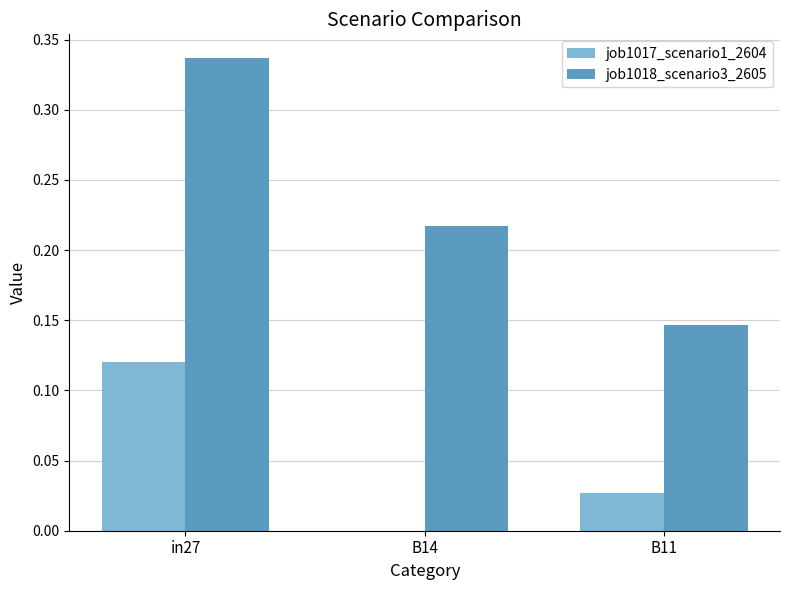

Is it true that job1017_scenario1_2604 equals 0.2 at in27?

False